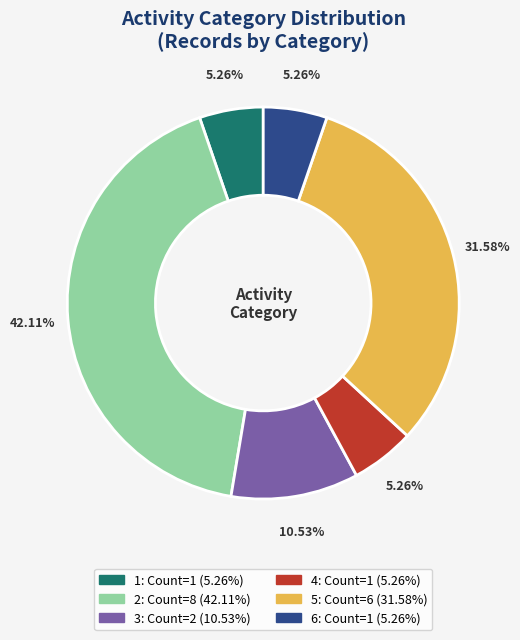

To the nearest percent, what percentage of the pie is 6?

5%